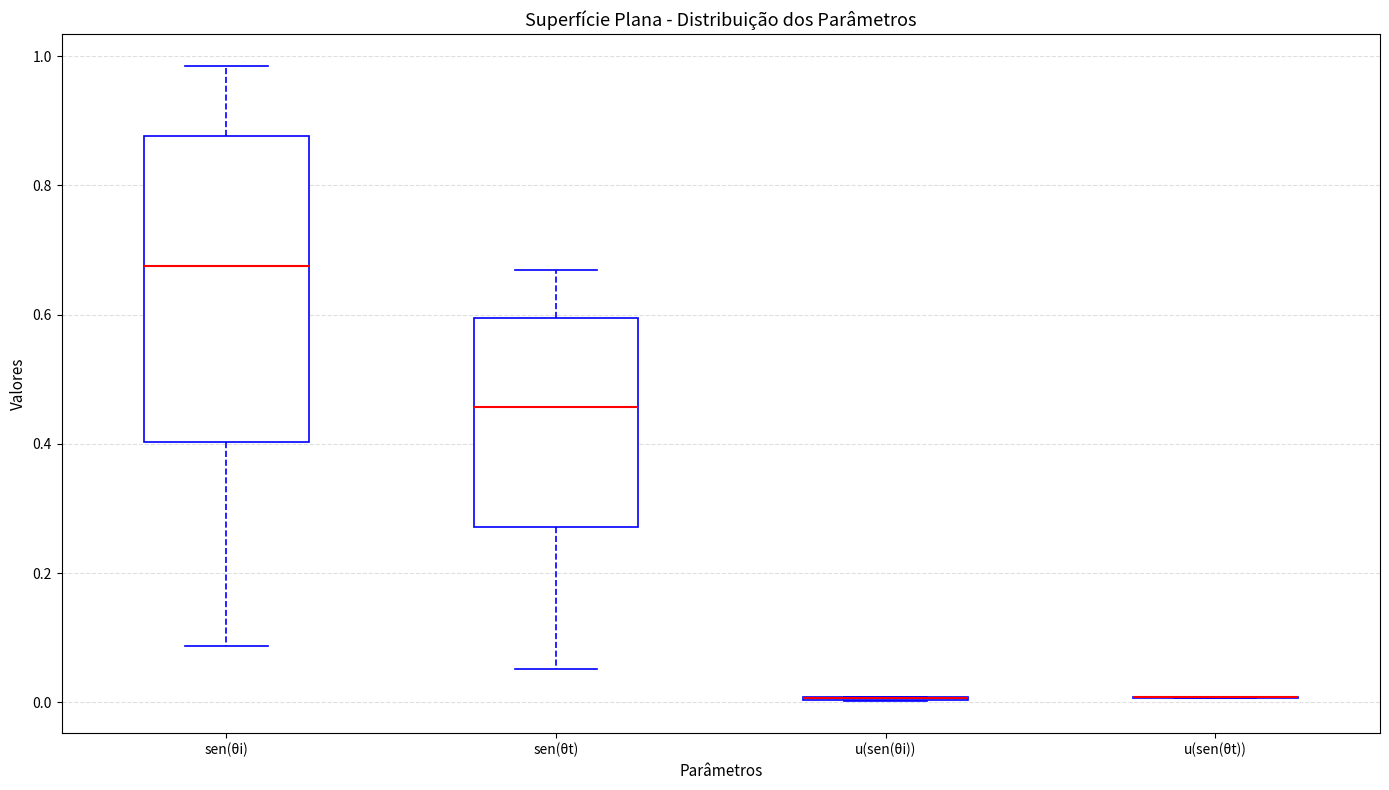

Reading left to right, transcribe this box plot: for each box, give where its median line is, the range the box spans, and where its two whiskers end, as read against the y-axis. The values are not printed on the chart, so give them approximately, as read against the axis.

sen(θi): median 0.68, box 0.40 to 0.88, whiskers 0.08 to 0.98
sen(θt): median 0.46, box 0.28 to 0.60, whiskers 0.06 to 0.66
u(sen(θi)): box collapsed to a line at 0.00, whiskers 0.00 to 0.00
u(sen(θt)): box collapsed to a line at 0.00, whiskers 0.00 to 0.00